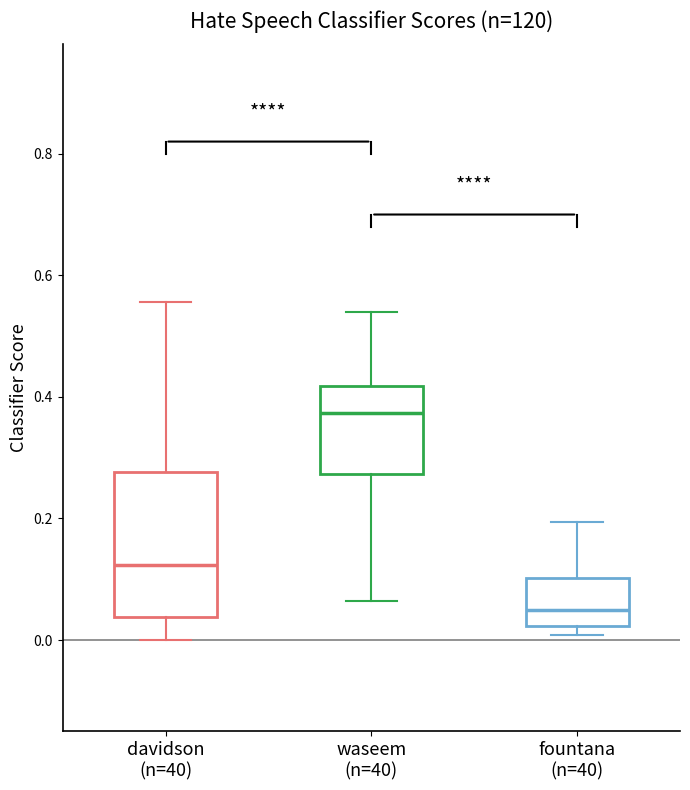

Reading left to right, read every box against the y-axis: the position of its median line, the range the box covers, and the ends of its whiskers. The values are not printed on the chart, so give them approximately, as read against the axis.

davidson (n=40): median 0.12, box 0.04 to 0.28, whiskers 0.00 to 0.56
waseem (n=40): median 0.38, box 0.28 to 0.42, whiskers 0.06 to 0.54
fountana (n=40): median 0.06, box 0.02 to 0.10, whiskers 0.00 to 0.20